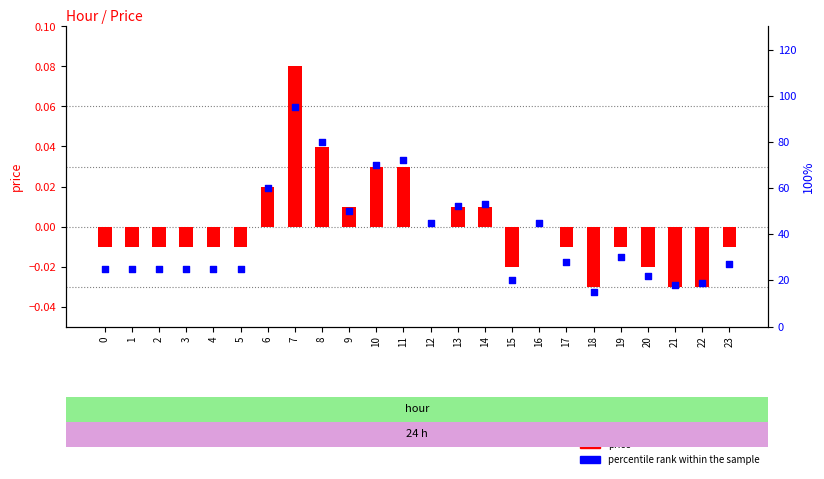

Which series reaches the maximum Y coordinate?

percentile rank within the sample